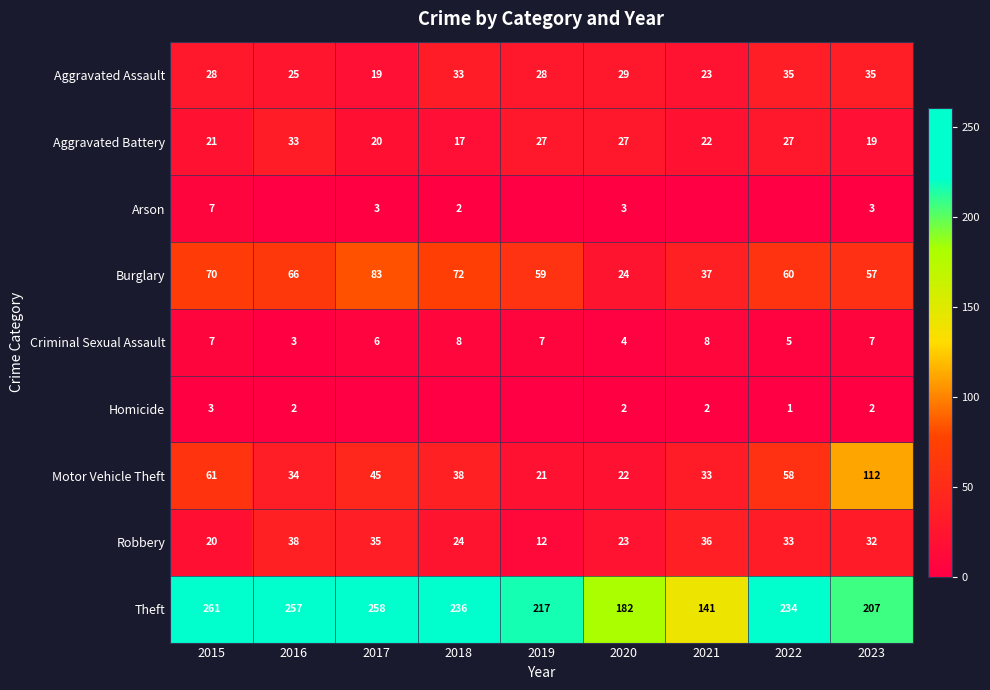

Count the number of data series in this chart.

9